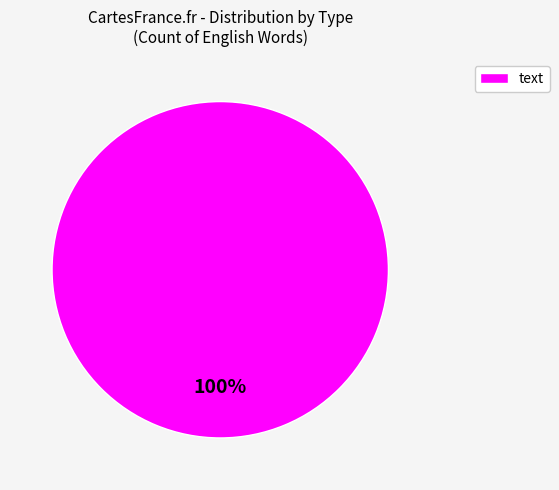

Does any single category account for the majority?

Yes